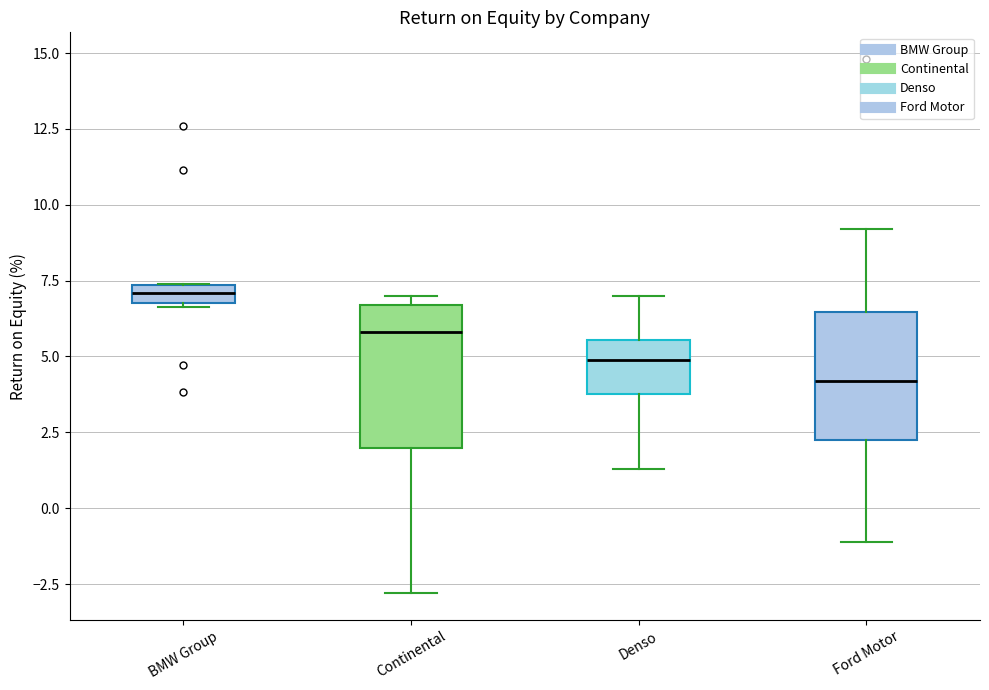

Which box has the lowest median line?

Ford Motor